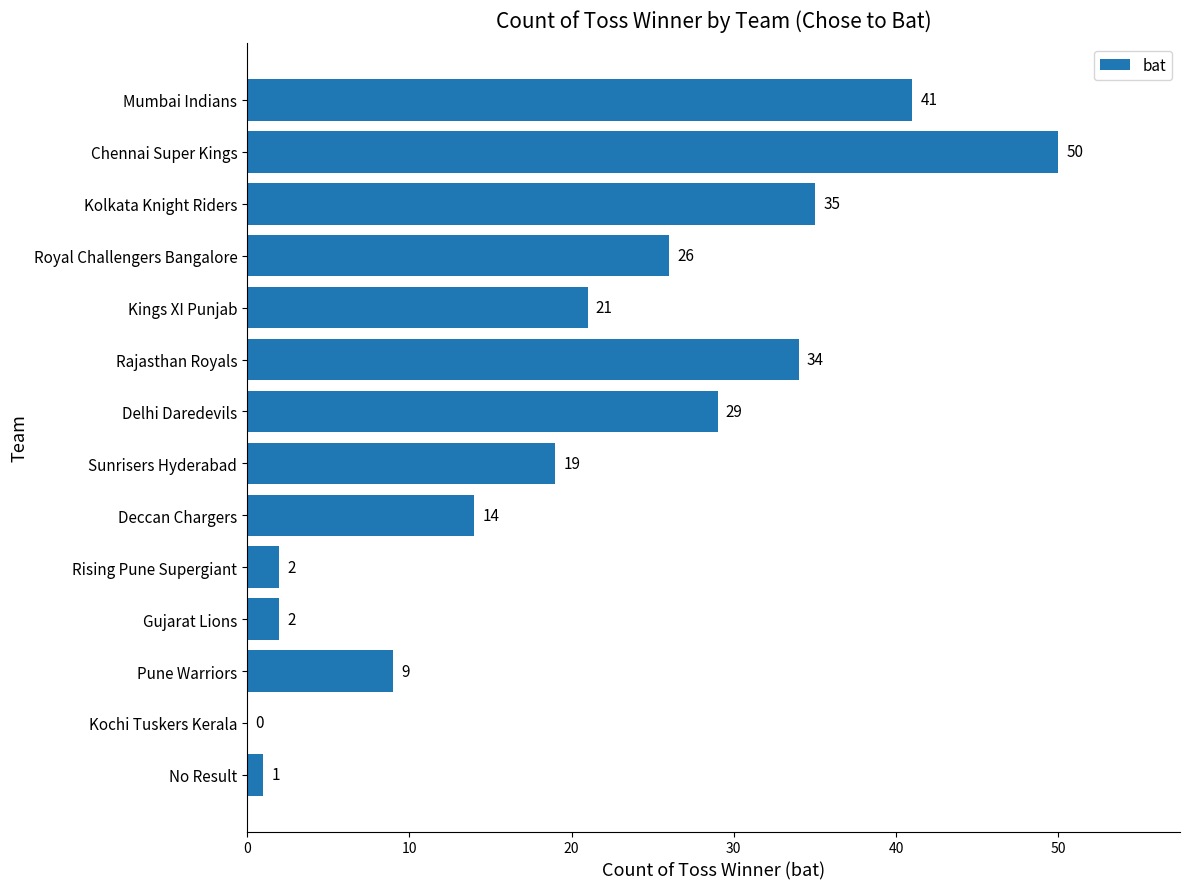

Does the chart contain stacked bars?

No